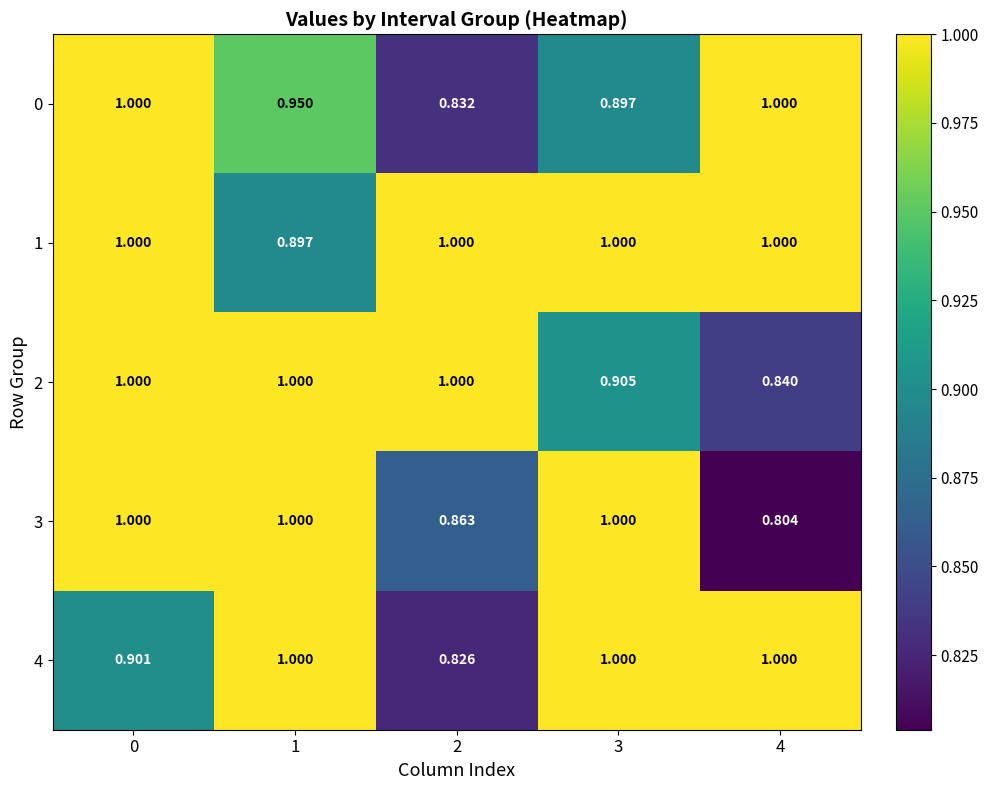

Is the value of 3 at 4 greater than the value of 4 at 0?

No